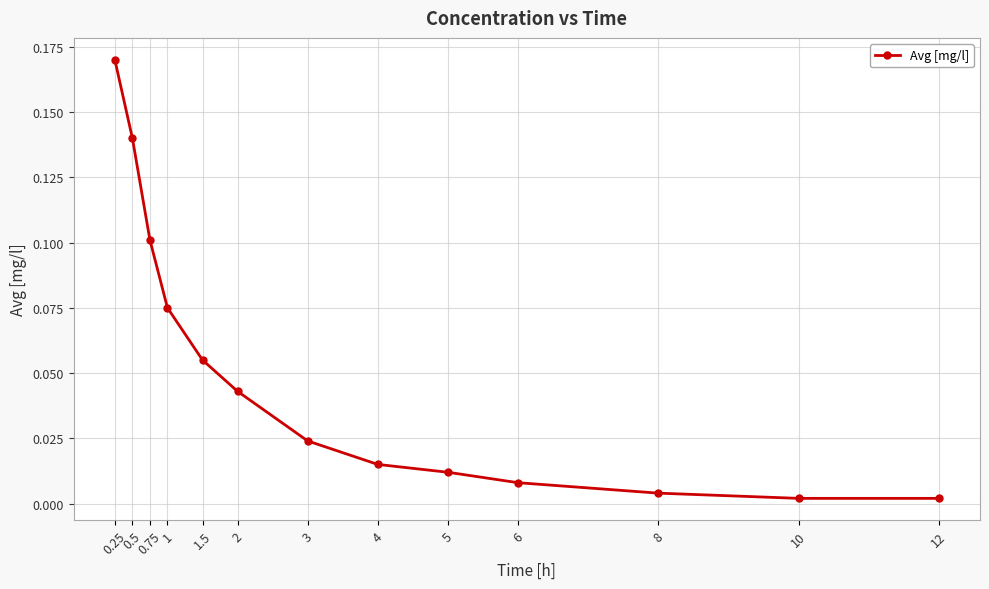

True or false: the data shows 0.2 at 0.75.

False